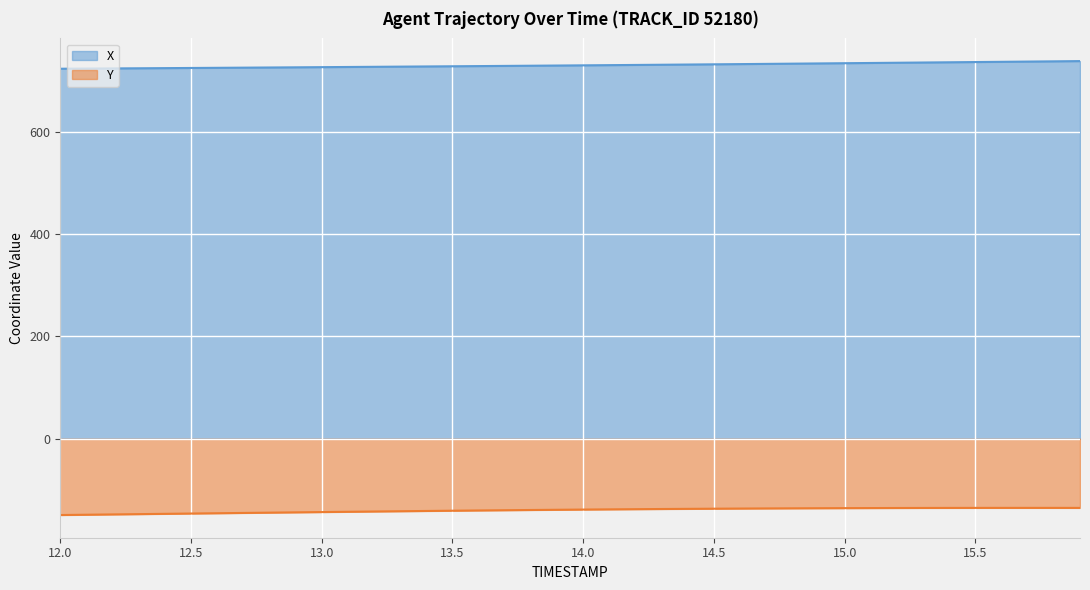

Which category has the lowest value across all series?

12.0